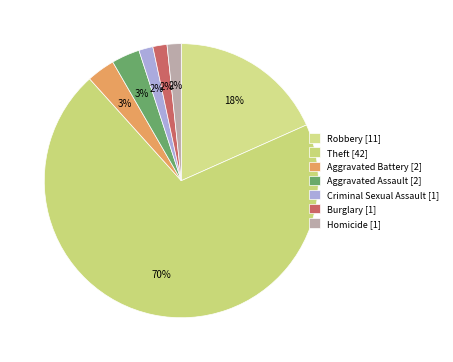

Combined, do Burglary and Robbery account for over 50%?

No